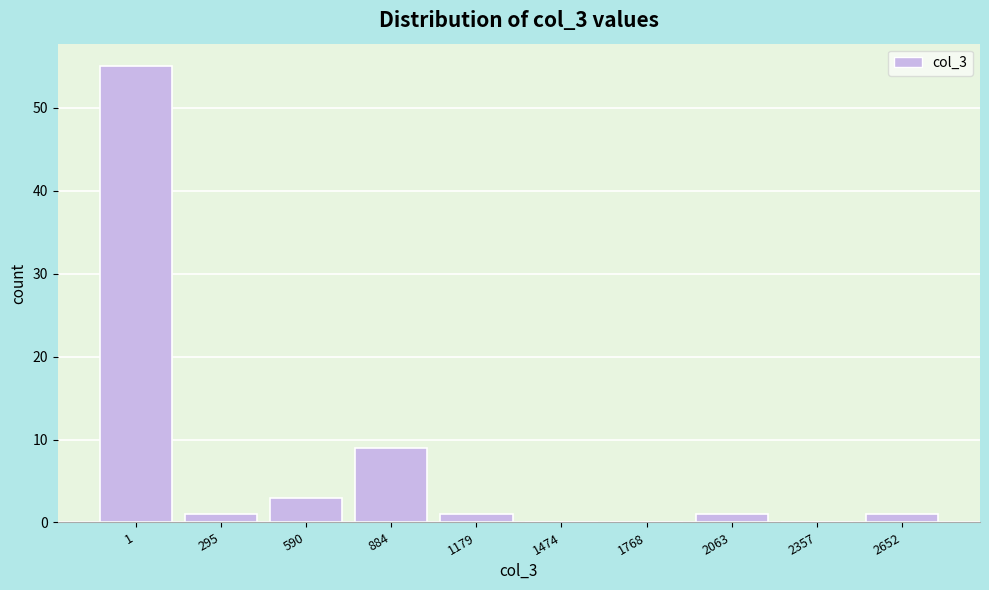

Reading left to right, extract all data points from this chart.

1=55	295=1	590=3	884=9	1179=1	1474=0	1768=0	2063=1	2357=0	2652=1